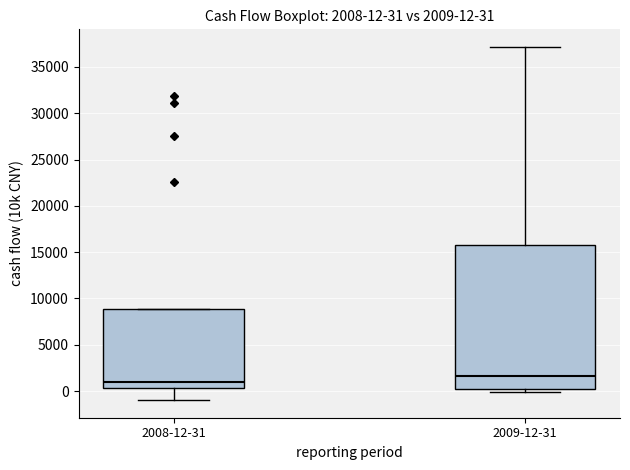

Which box's median line is the lowest?

2008-12-31